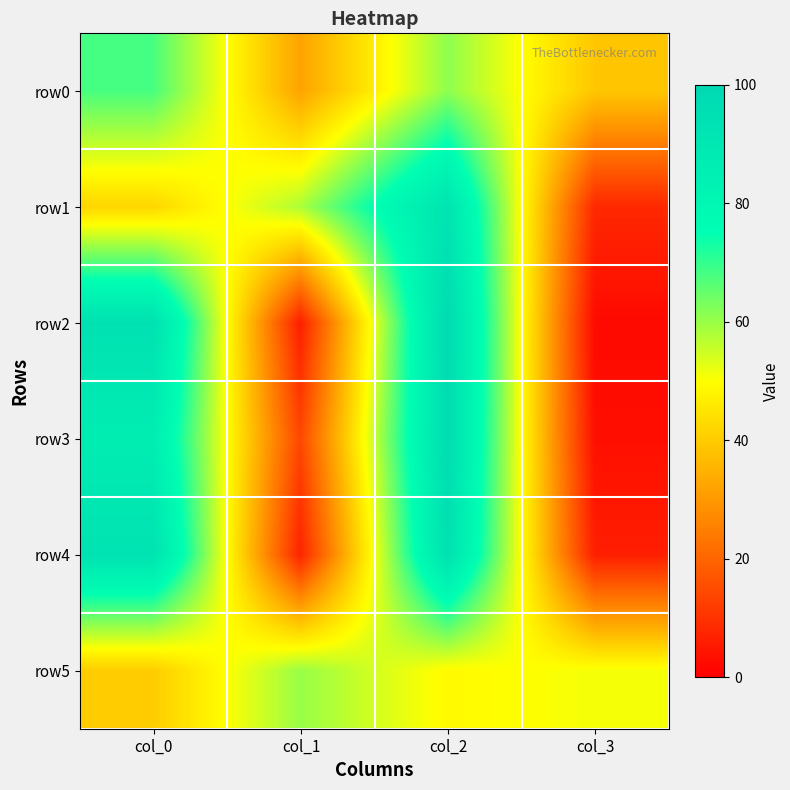

Reading right to left, transcribe all the data shown in this chart.

row0: col_3=39	col_2=61	col_1=32	col_0=68
row1: col_3=8	col_2=92	col_1=58	col_0=42
row2: col_3=2	col_2=98	col_1=6	col_0=94
row3: col_3=3	col_2=97	col_1=14	col_0=86
row4: col_3=6	col_2=94	col_1=7	col_0=93
row5: col_3=51	col_2=49	col_1=60	col_0=40